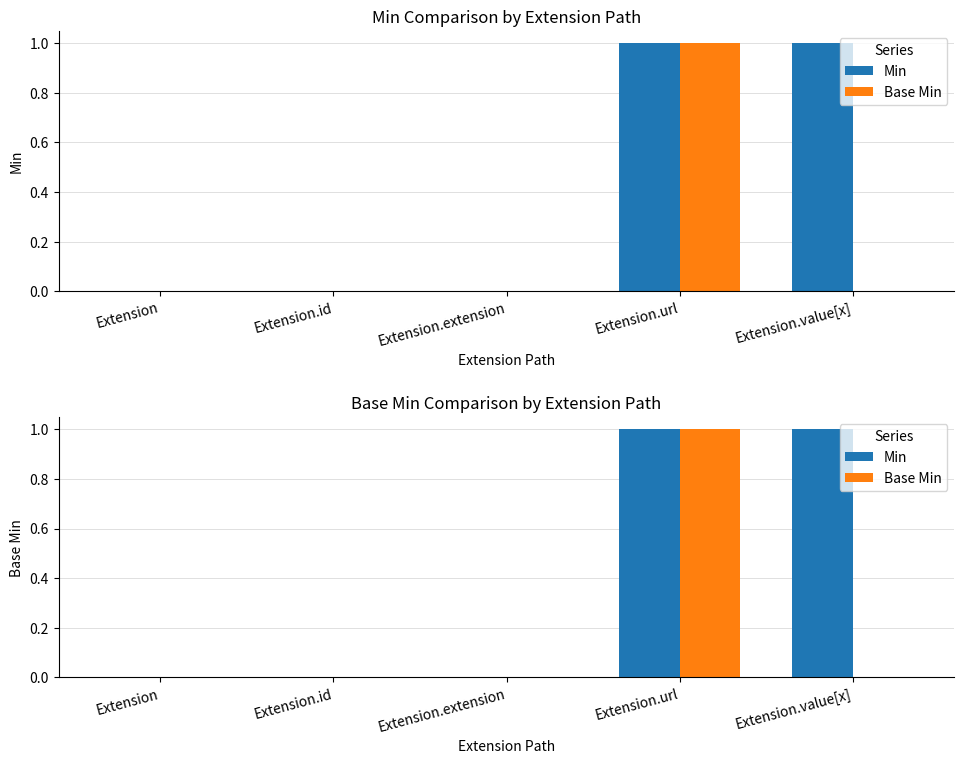

Reading right to left, what are all the values shown in this chart?

Min: 1	1	0	0	0
Base Min: 0	1	0	0	0